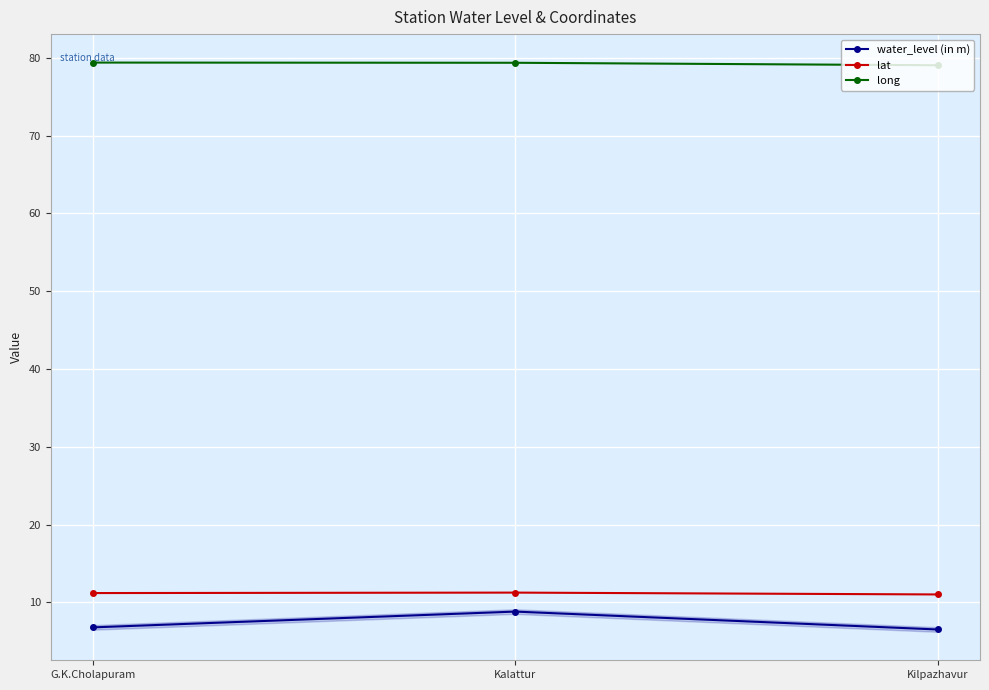

True or false: lat has a value of 11.0 at Kilpazhavur.

True